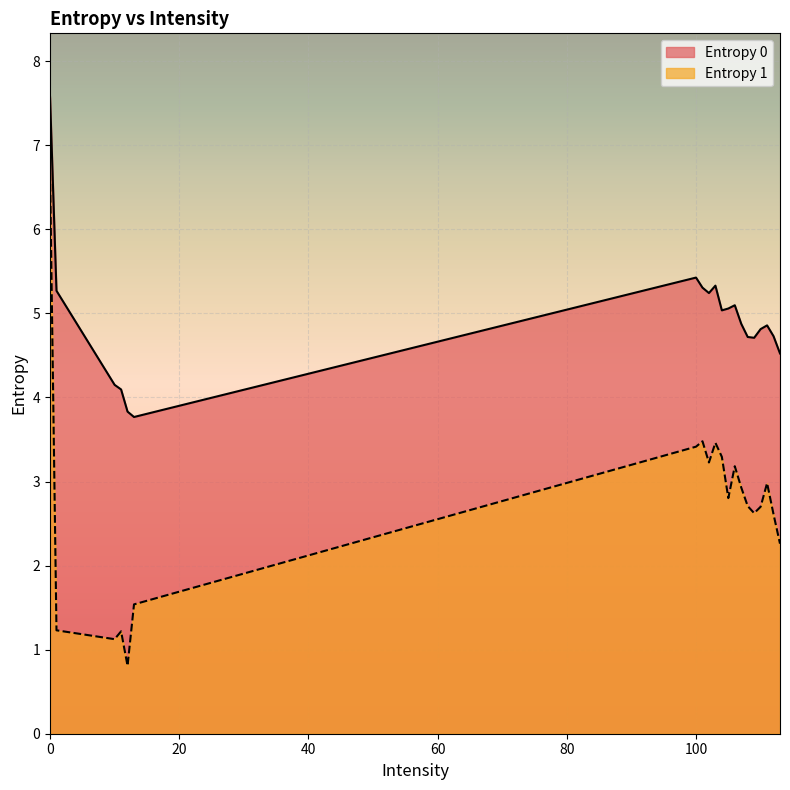

True or false: Entropy 0 and Entropy 1 intersect in this chart.

False